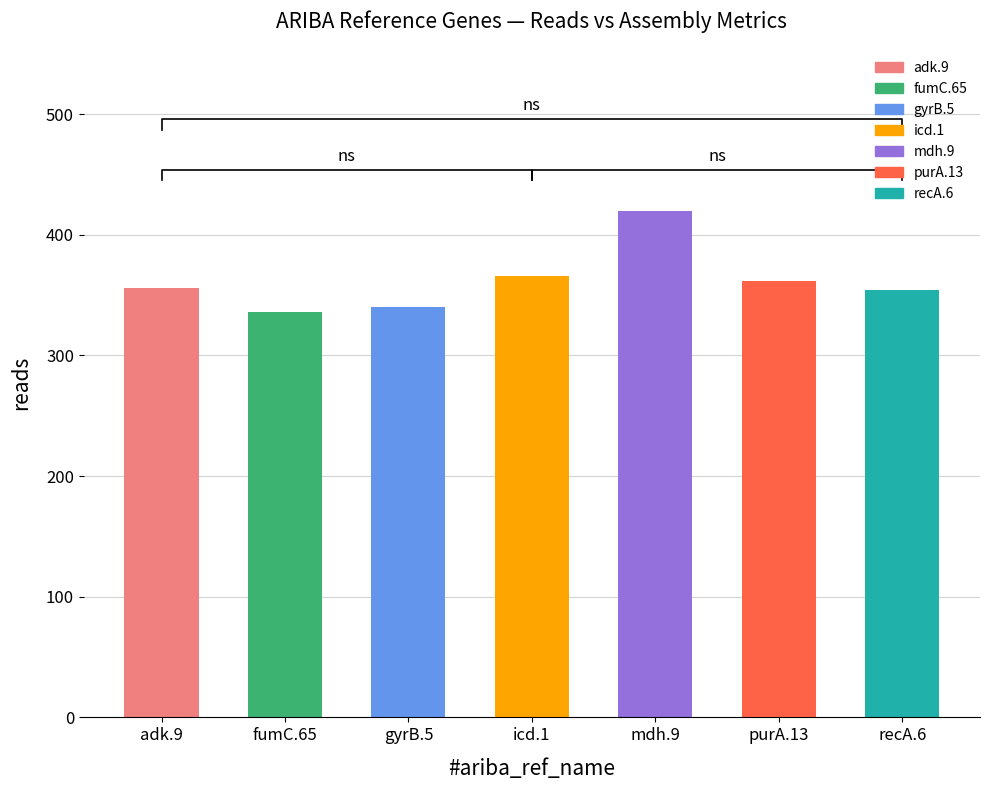

What value does the data have at gyrB.5, to the nearest 5?

340